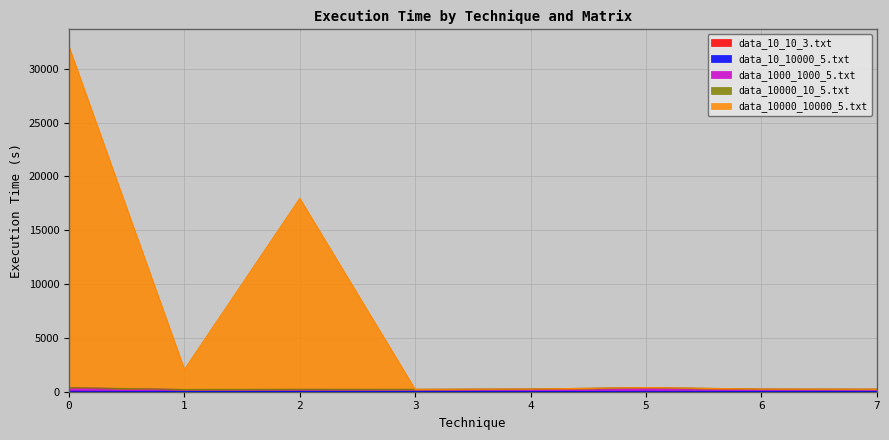

Where is data_10_10_3.txt nearest to the value 1?

6